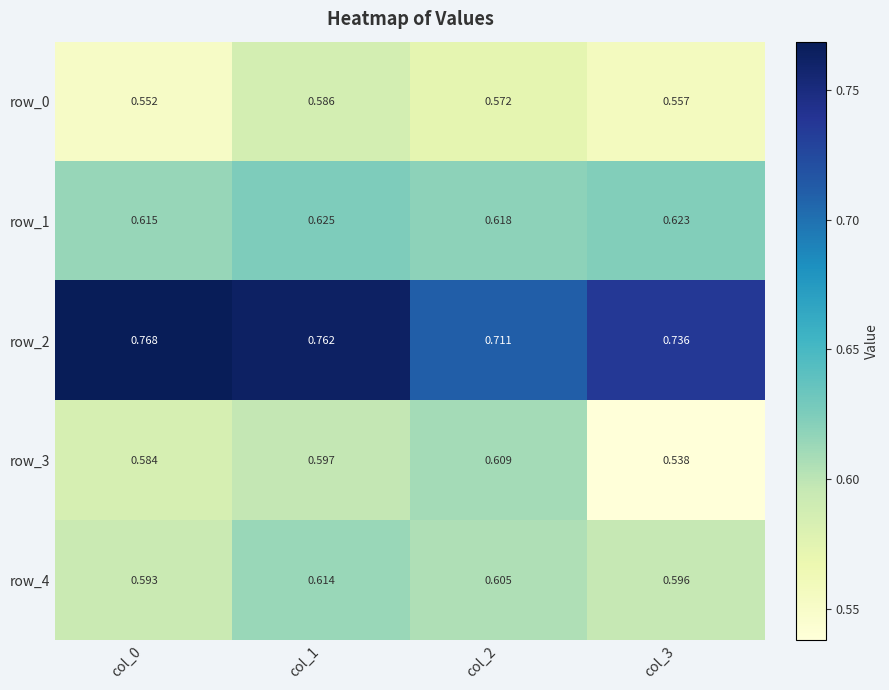

How many series are shown in this chart?

5